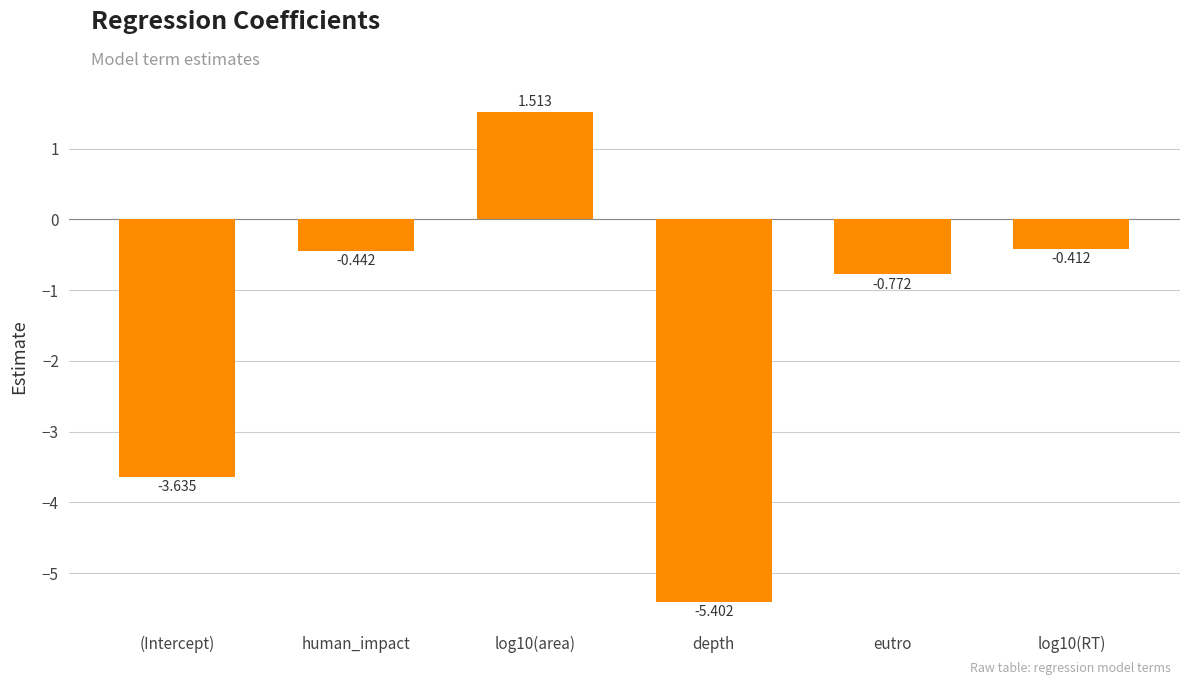

What is the label of the 4th bar from the left?

depth